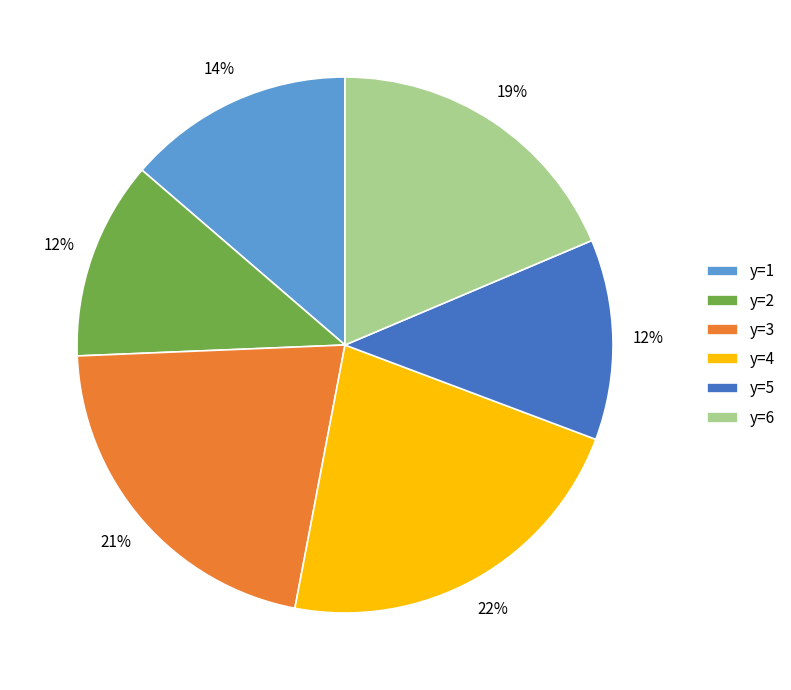

Do y=5 and y=2 together represent more than half of the pie?

No